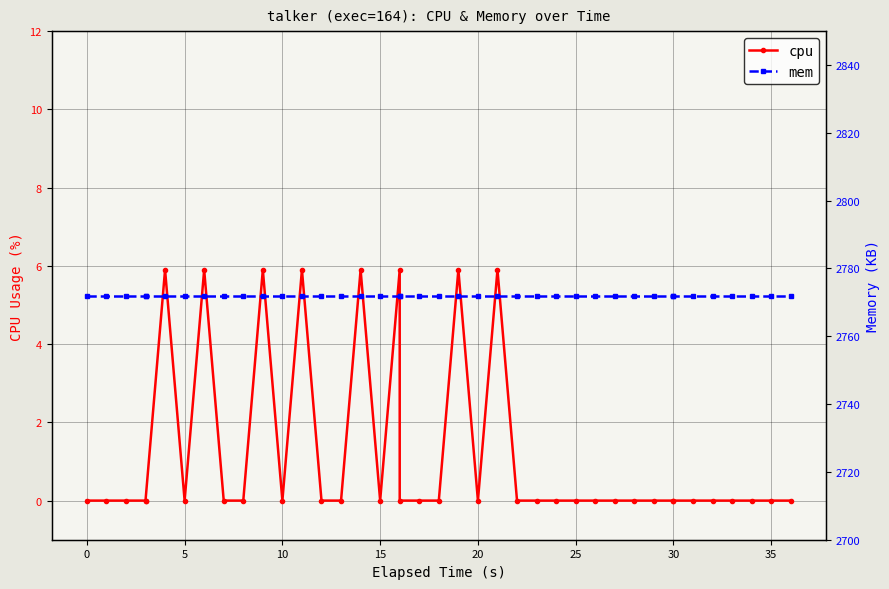

True or false: cpu has a value of 2.1 at 20.

False